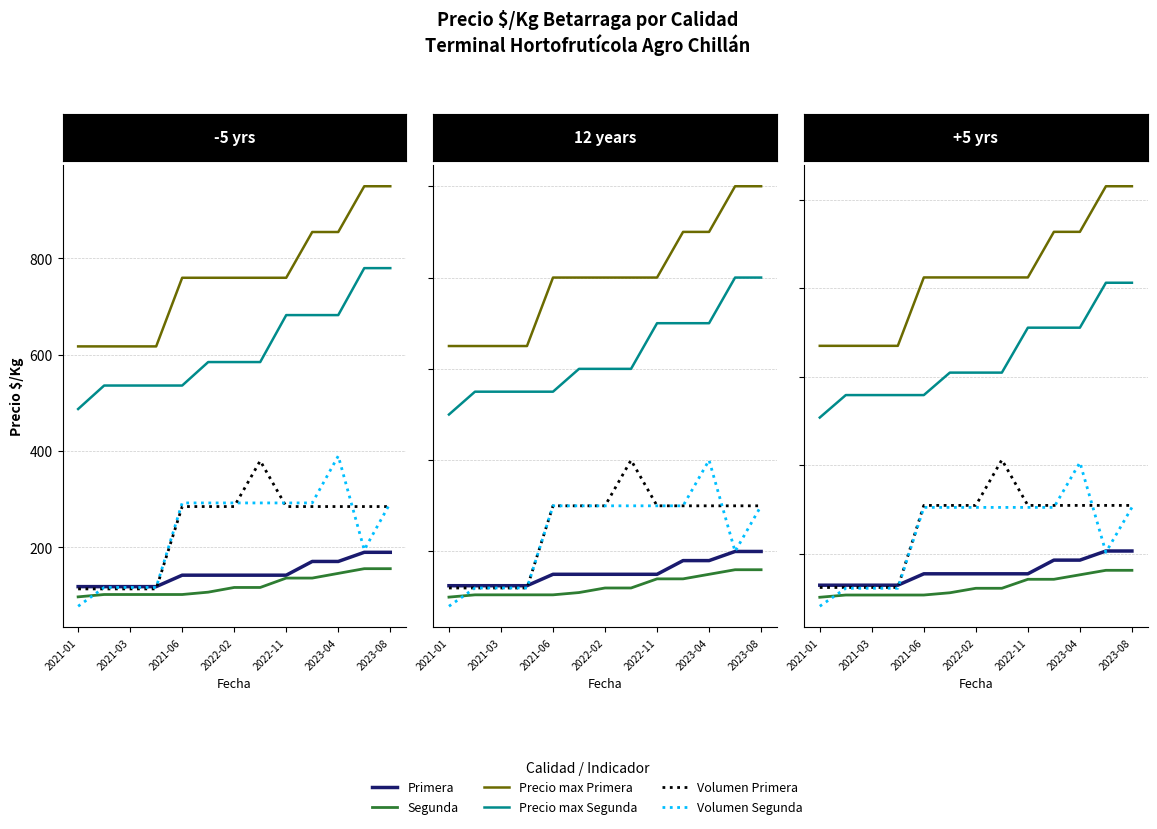

True or false: Precio max Segunda has a value of 184.3 at 8.

False